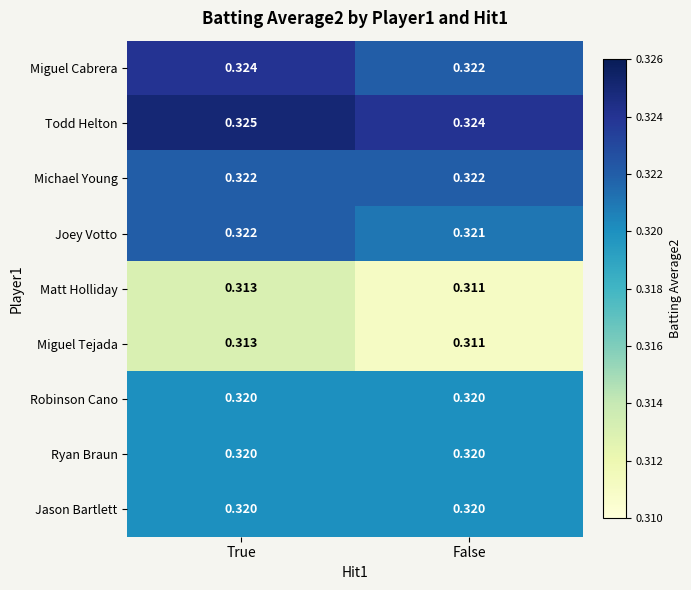

Which series has the largest total across all categories?

Todd Helton